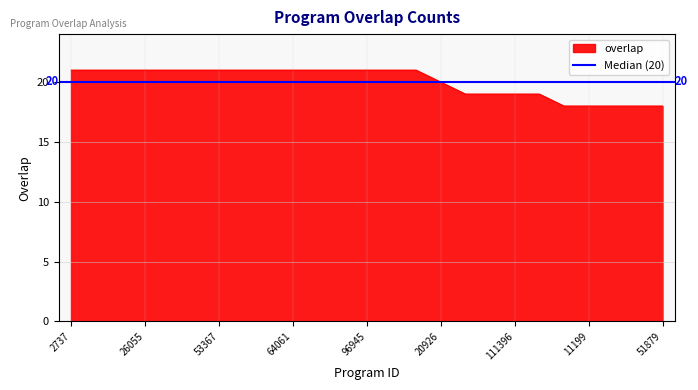

Rank the categories by value from highest to lowest.

2737, 6503, 26054, 26055, 26056, 36659, 53367, 54487, 60488, 64061, 95662, 96941, 96945, 96957, 97298, 20926, 54333, 111144, 111396, 266396, 6334, 11199, 51877, 51878, 51879